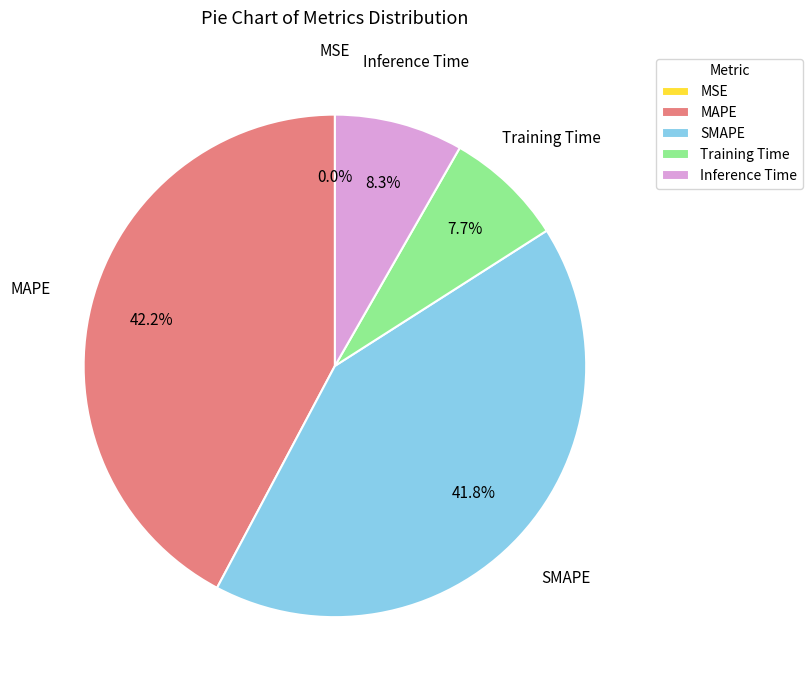

Does Inference Time represent more than half of the total?

No